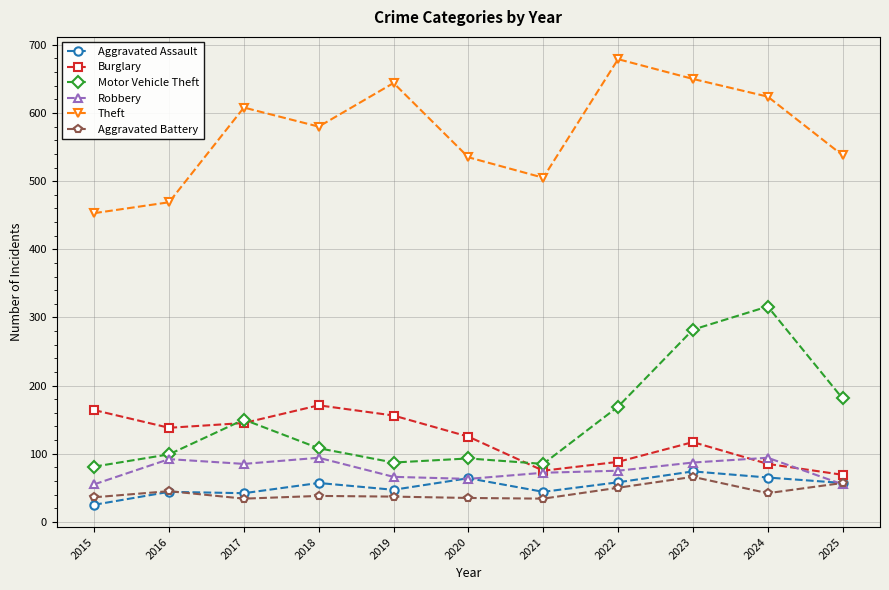

What is the sum of the Burglary values at 2019 and 2024?

241